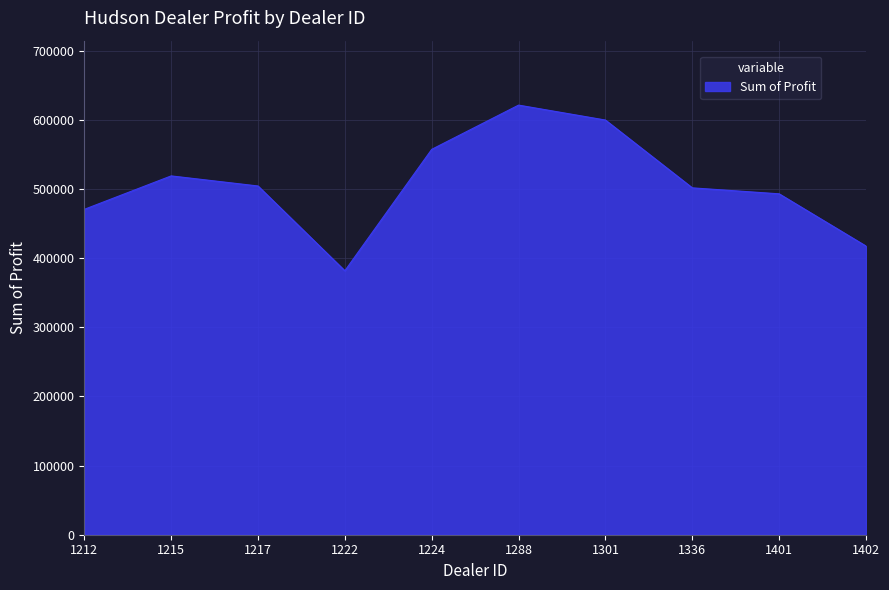

What is the difference between the maximum and minimum values?

239496.0